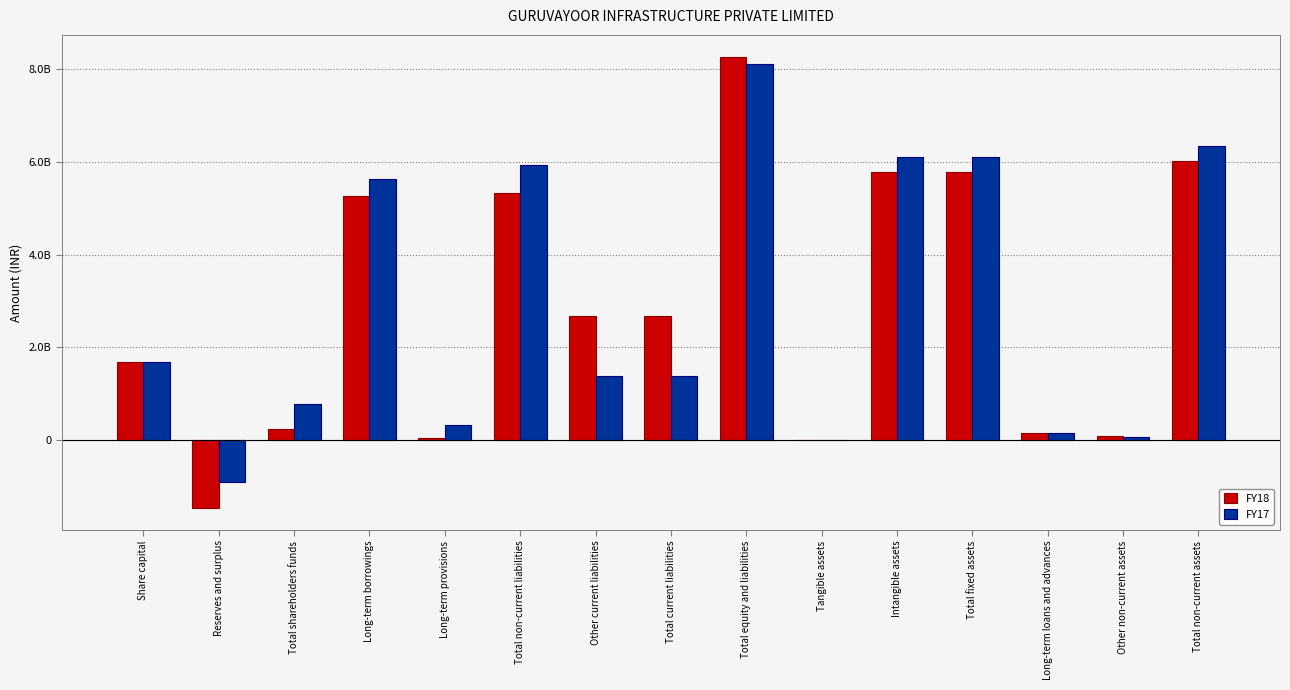

What is the label of the 13th bar from the left?

Long-term loans and advances